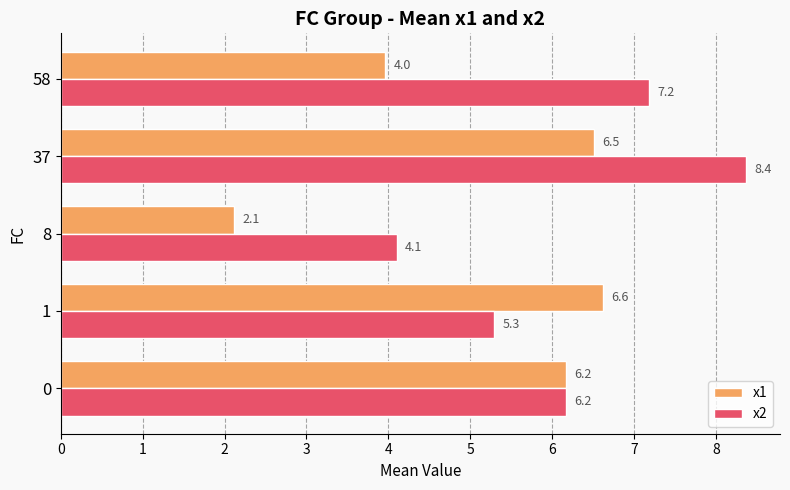

At how many categories does at least one series exceed 4?

5